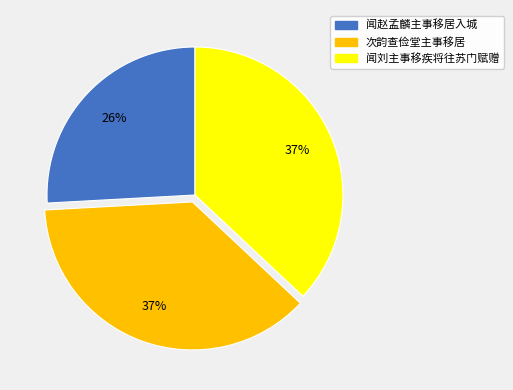

True or false: 闻刘主事移疾将往苏门赋赠 accounts for 37% of the total.

True